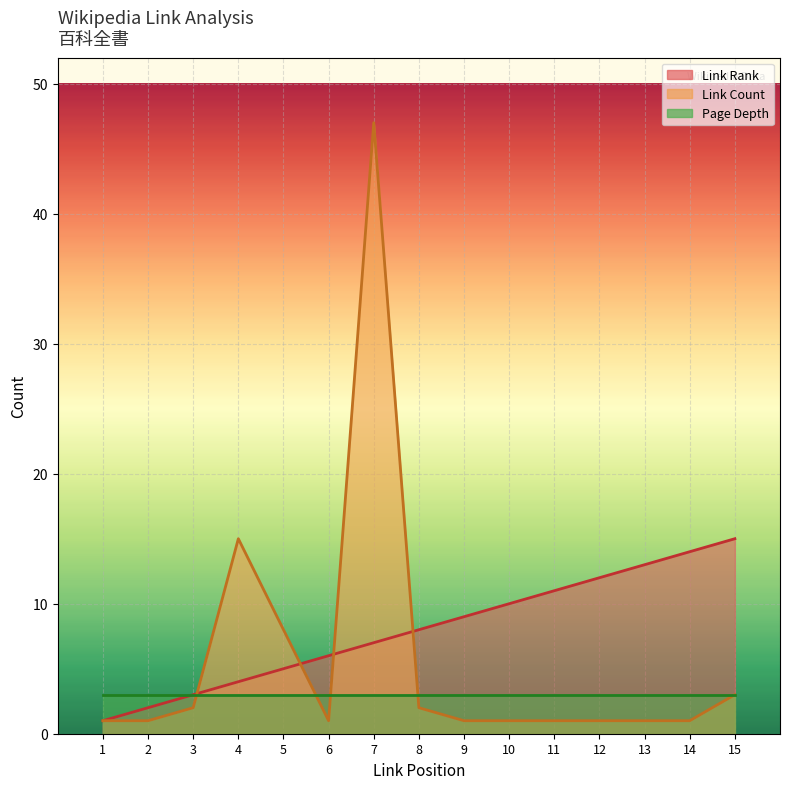

At which label does Link Rank reach its peak?

15